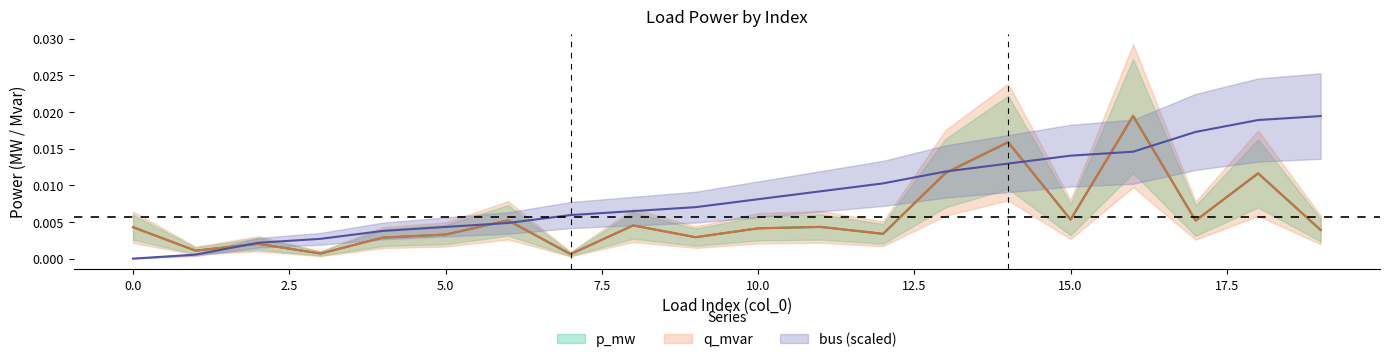

True or false: q_mvar and p_mw cross at least once.

False